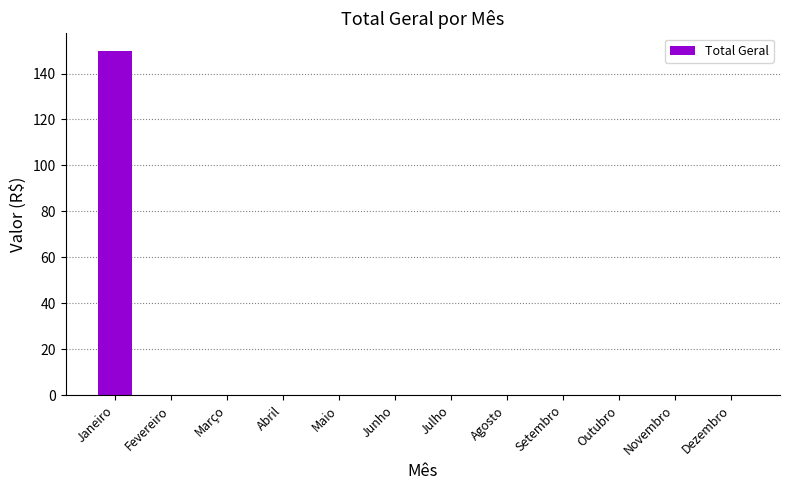

Reading right to left, extract all data points from this chart.

0	0	0	0	0	0	0	0	0	0	0	150